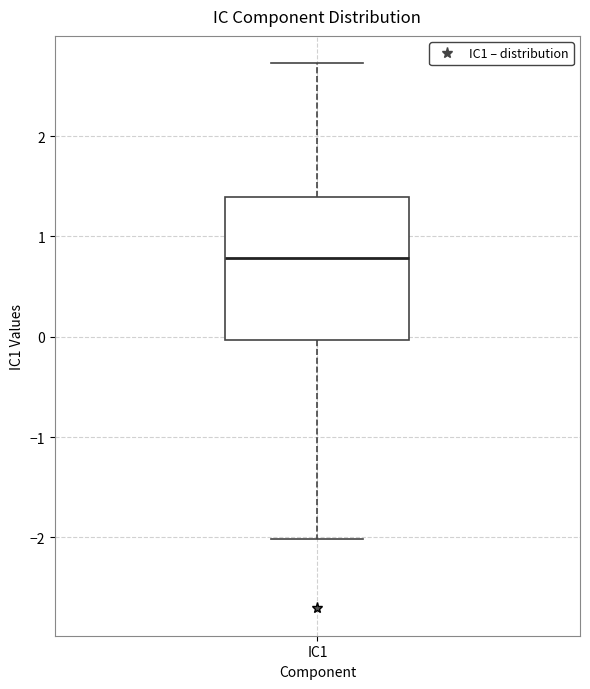

Read this box plot against the y-axis: the position of the median line, the range covered by the box, and the ends of both whiskers. The values are not printed on the chart, so give them approximately, as read against the axis.

median 0.8, box 0.0 to 1.4, whiskers -2.0 to 2.7